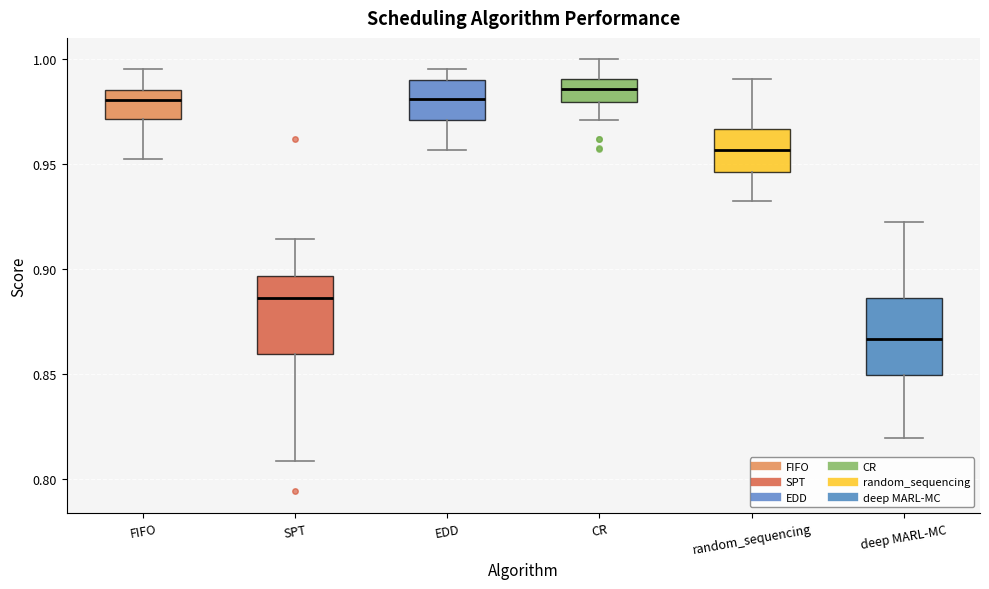

Reading left to right, read every box against the y-axis: the position of its median line, the range the box covers, and the ends of its whiskers. The values are not printed on the chart, so give them approximately, as read against the axis.

FIFO: median 0.980, box 0.970 to 0.985, whiskers 0.955 to 0.995
SPT: median 0.885, box 0.860 to 0.895, whiskers 0.810 to 0.915
EDD: median 0.980, box 0.970 to 0.990, whiskers 0.955 to 0.995
CR: median 0.985, box 0.980 to 0.990, whiskers 0.970 to 1.000
random_sequencing: median 0.955, box 0.945 to 0.965, whiskers 0.930 to 0.990
deep MARL-MC: median 0.865, box 0.850 to 0.885, whiskers 0.820 to 0.925